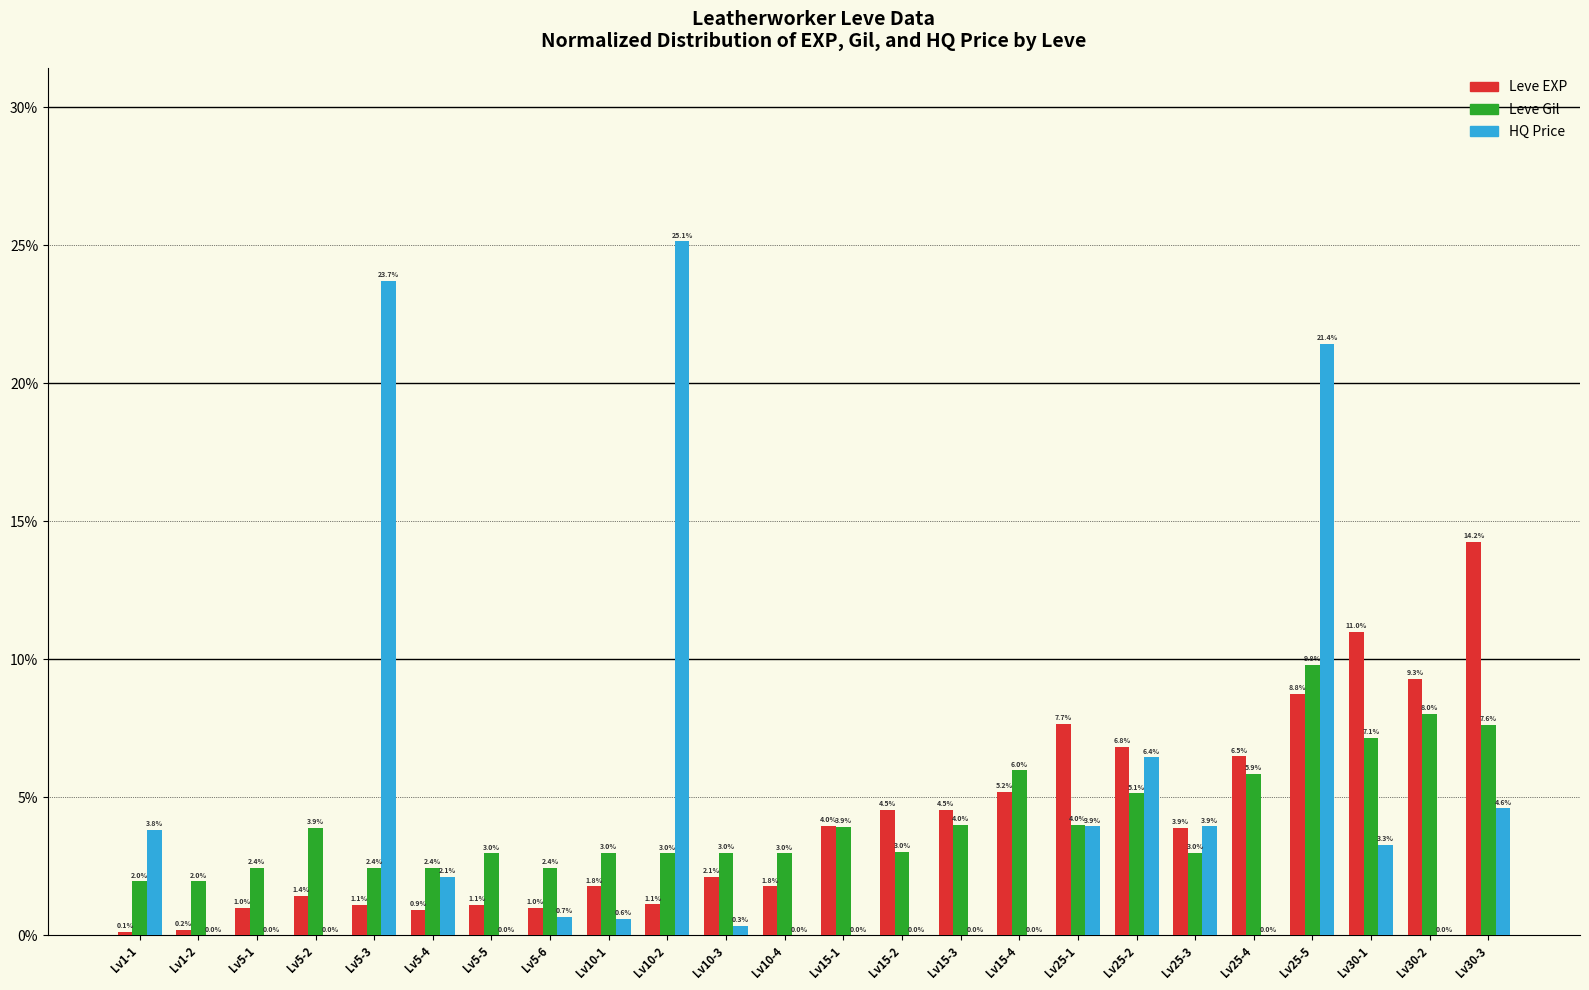

Which has a higher value, Lv1-2 or Lv1-1?

Lv1-2